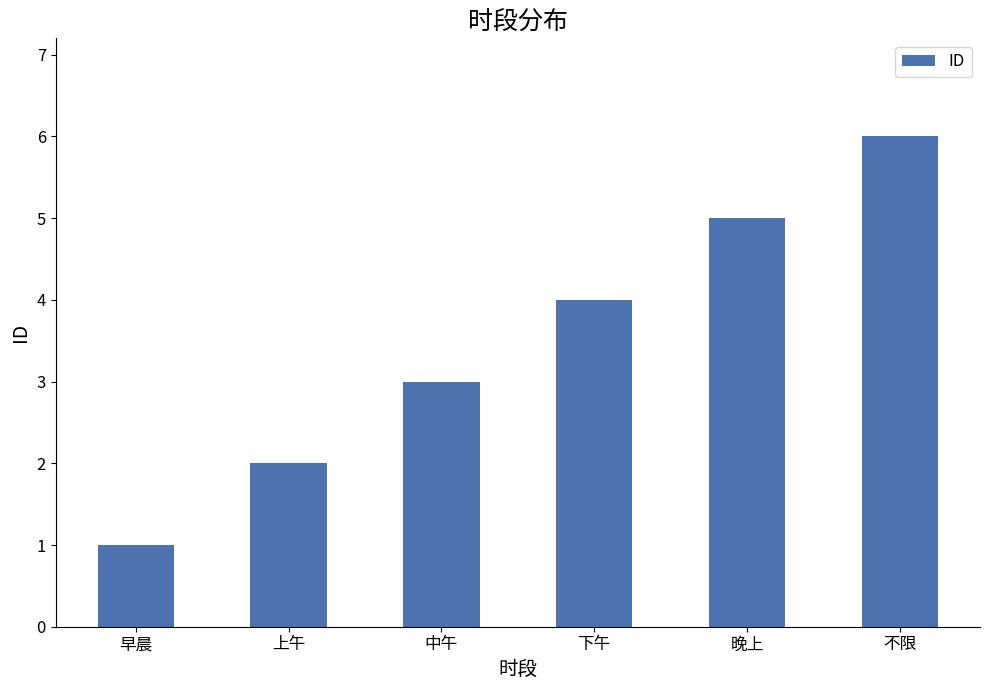

List the labels in order of value, largest first.

不限, 晚上, 下午, 中午, 上午, 早晨